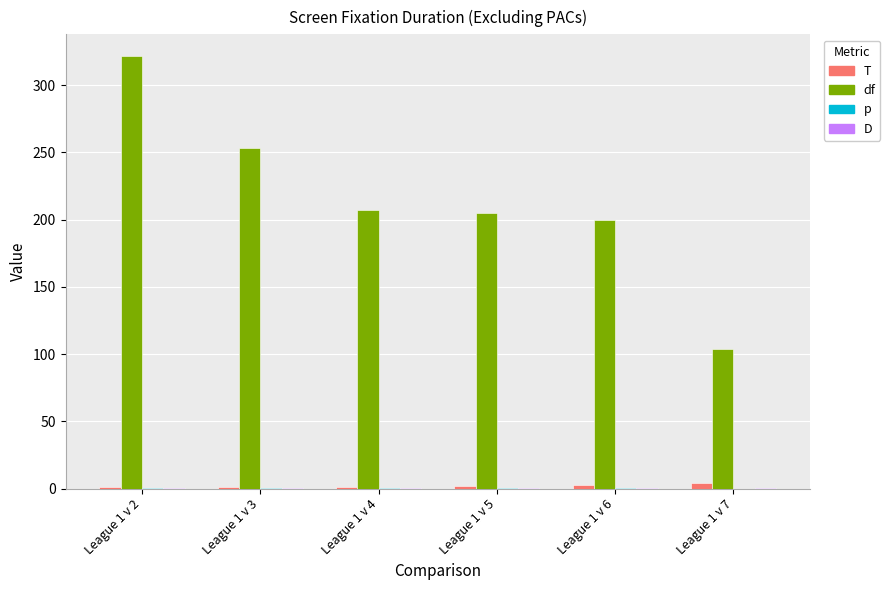

What is the difference between the T values at League 1 v 3 and League 1 v 2?

0.2